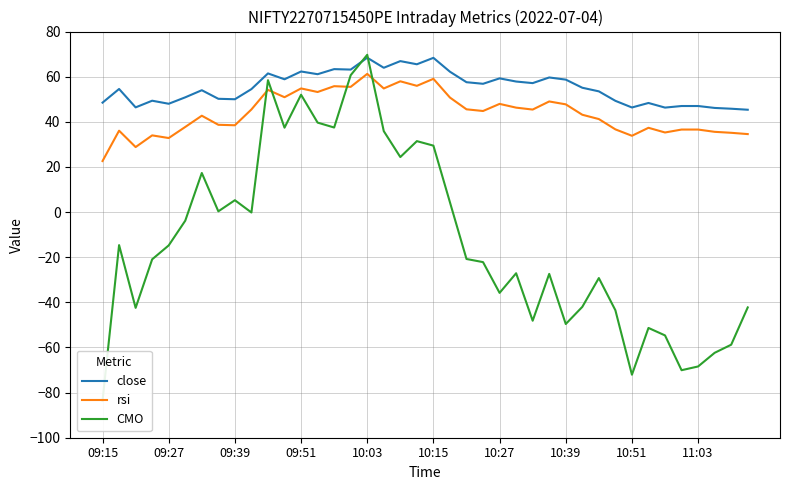

True or false: close and rsi cross at least once.

False